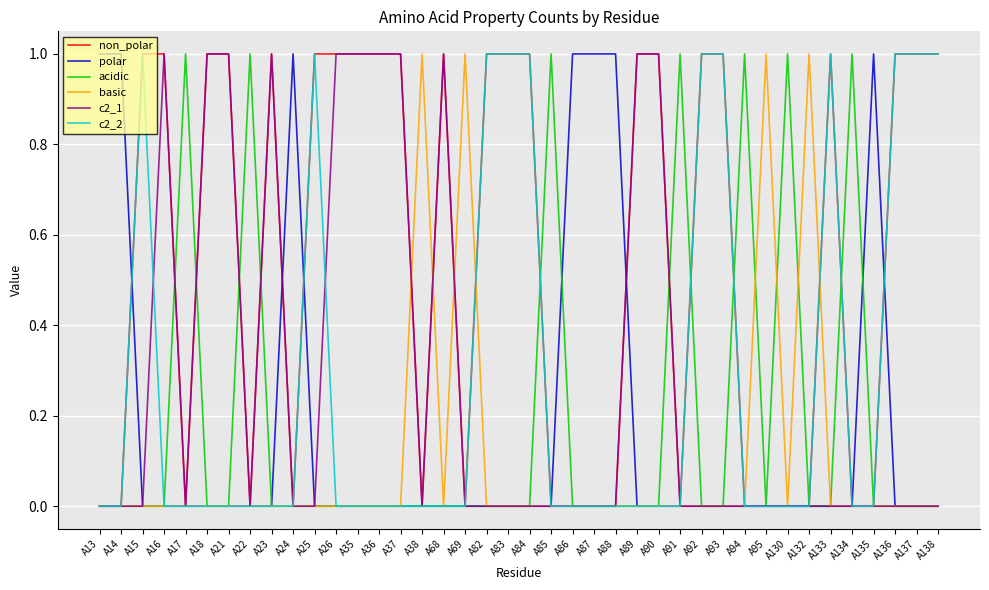

What are all the series names shown in the legend?

non_polar, polar, acidic, basic, c2_1, c2_2